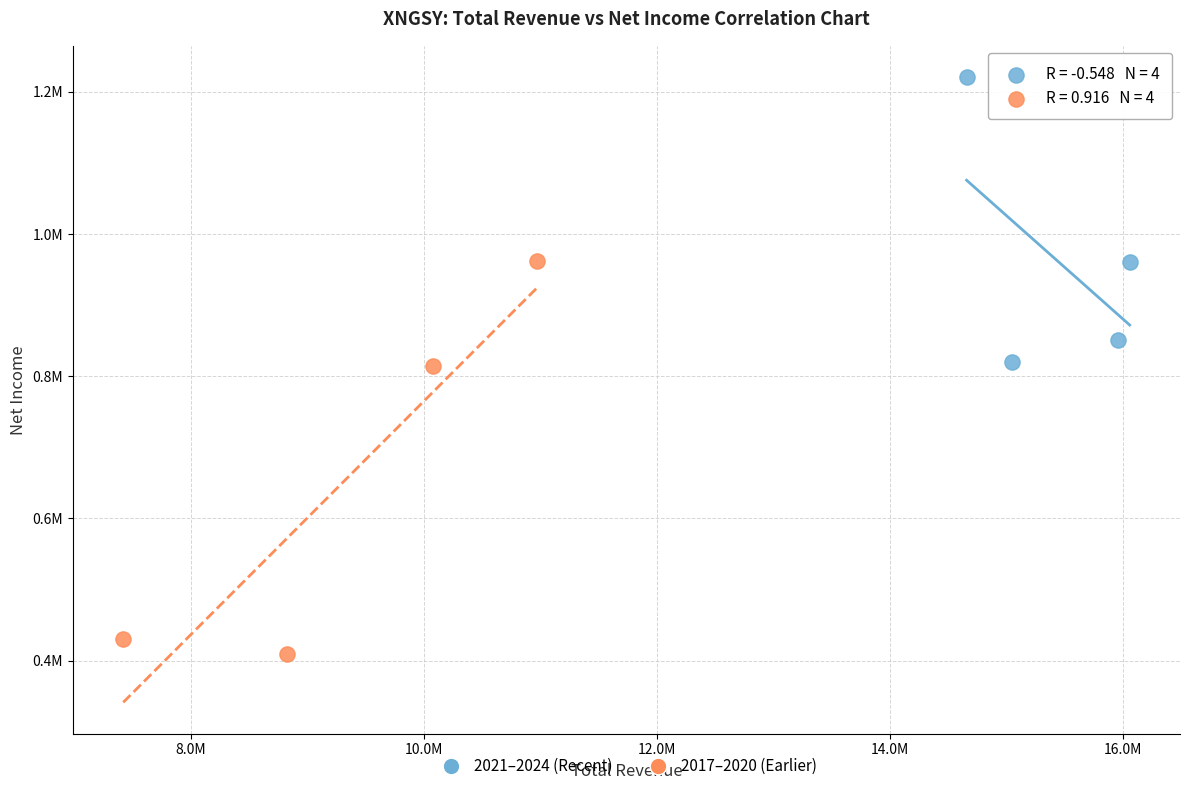

What are all the series names shown in the legend?

2021–2024 (Recent), 2017–2020 (Earlier)